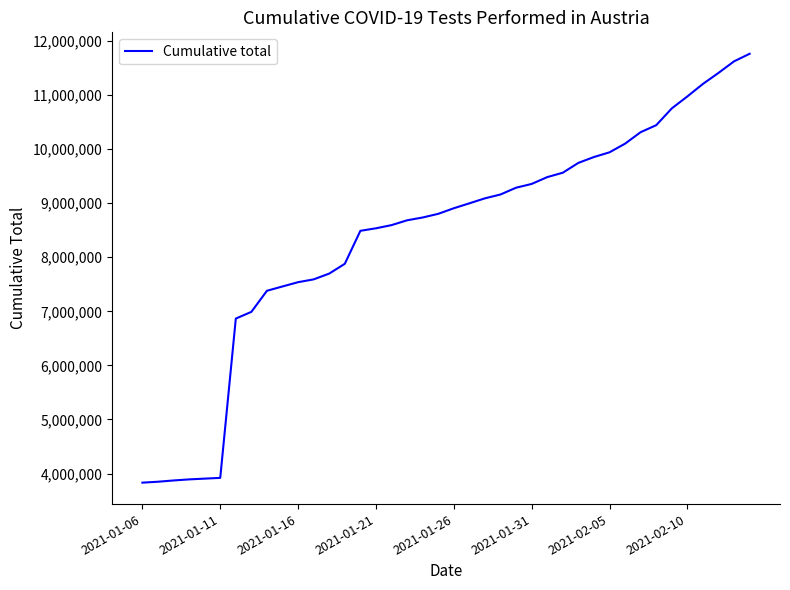

What is the smallest value displayed?

3831170